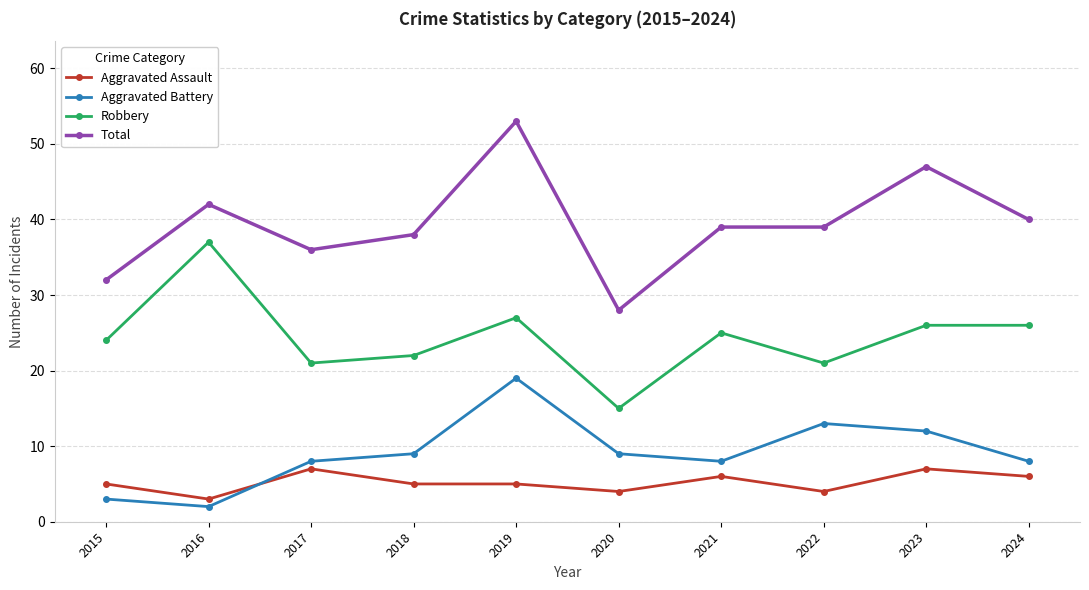

List the series in order of their peak value, lowest first.

Aggravated Assault, Aggravated Battery, Robbery, Total